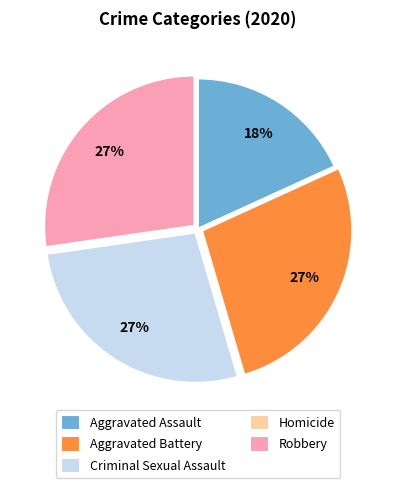

To the nearest percent, what is the combined percentage of Aggravated Assault and Robbery?

45%